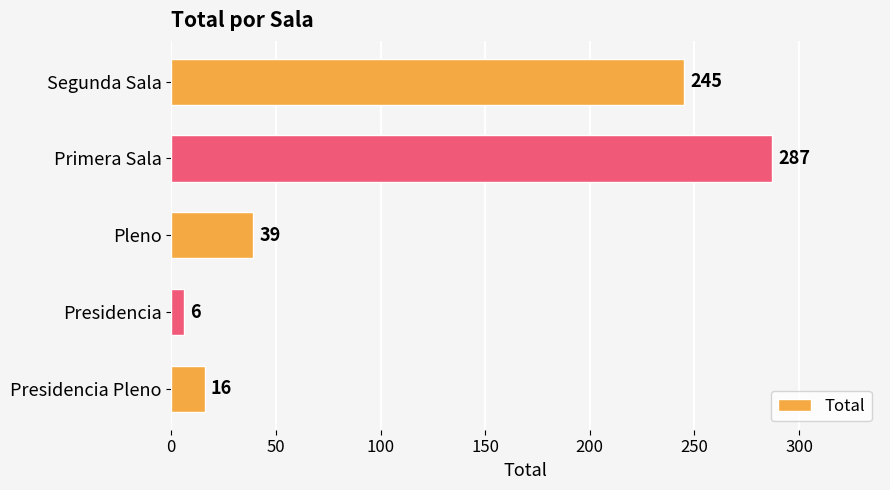

Which category has the highest value across all series?

Primera Sala